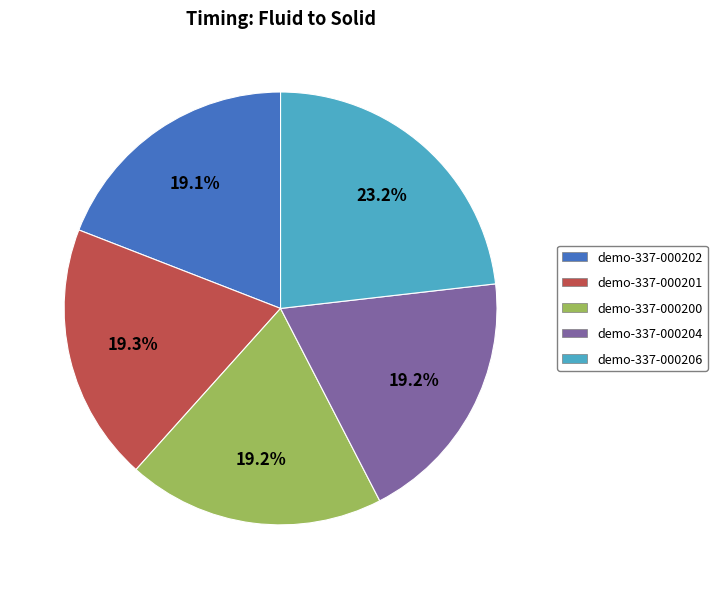

True or false: demo-337-000201 accounts for 19% of the total.

True